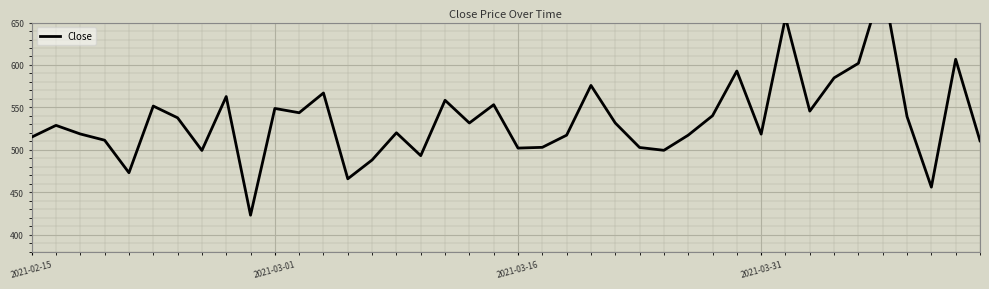

How many points are higher than both their immediate neighbors (excluding endpoints)?

13